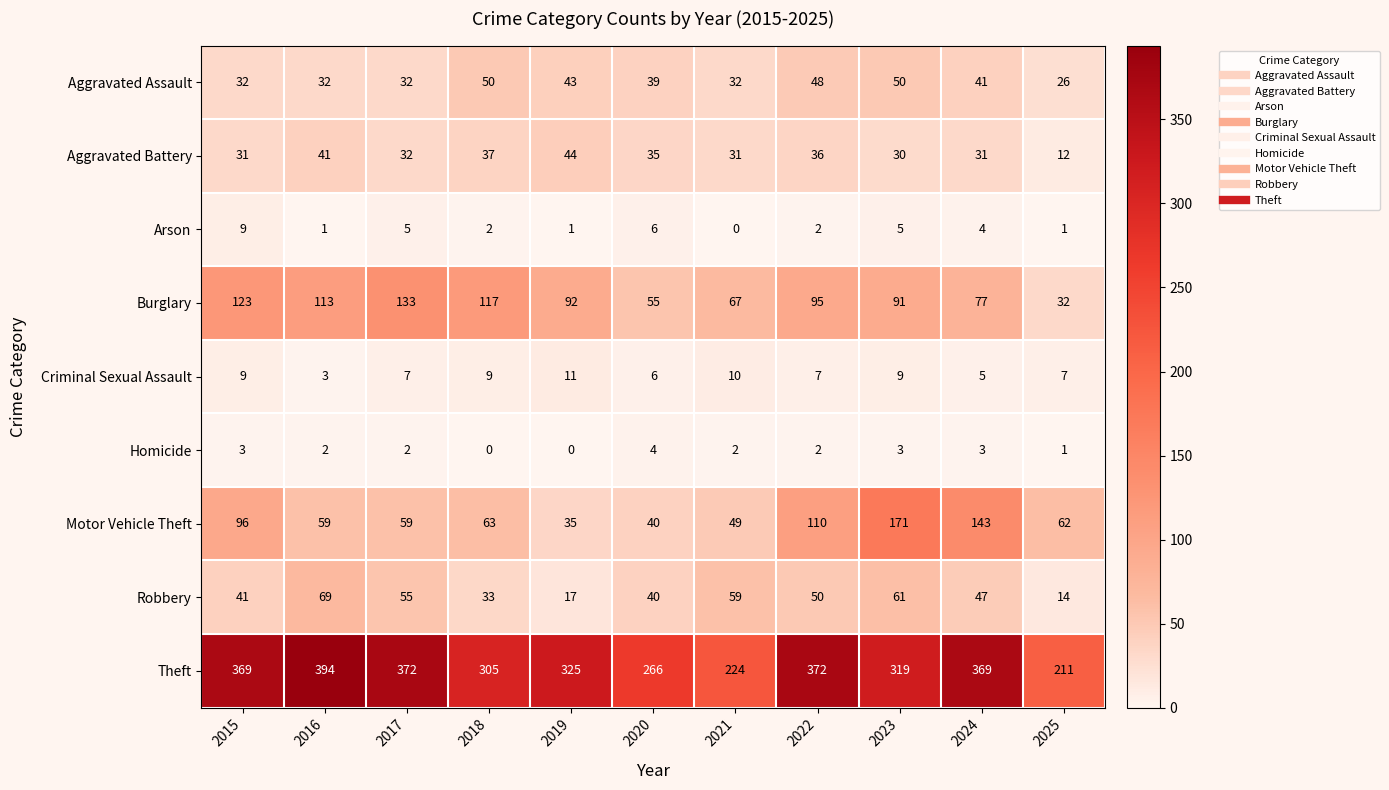

What is the difference between the second highest and second lowest values in the Burglary series?

68